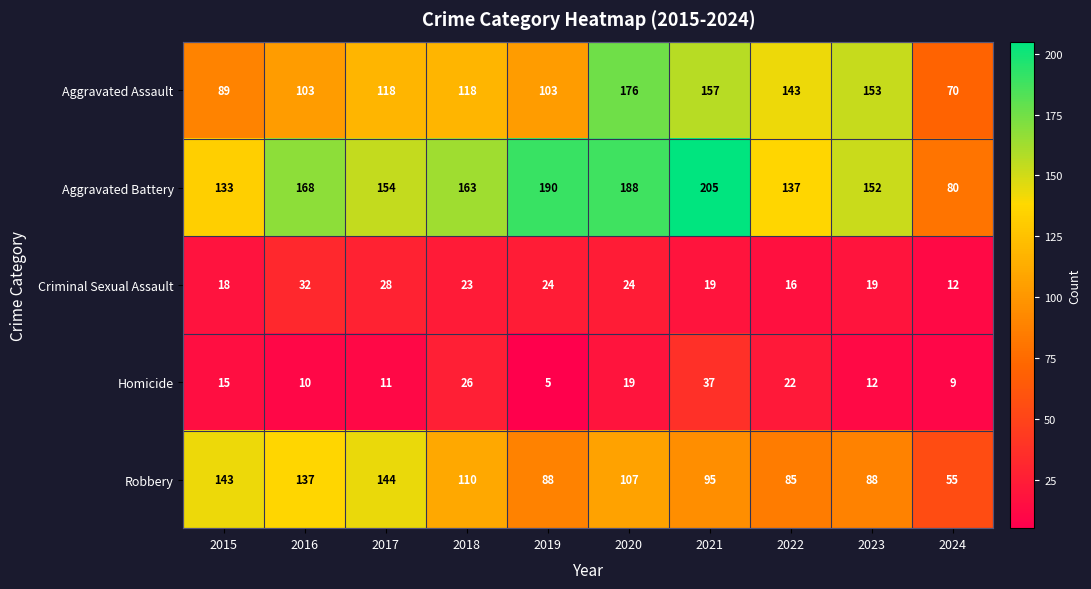

The value of Homicide at 2022 is 22. True or false?

True